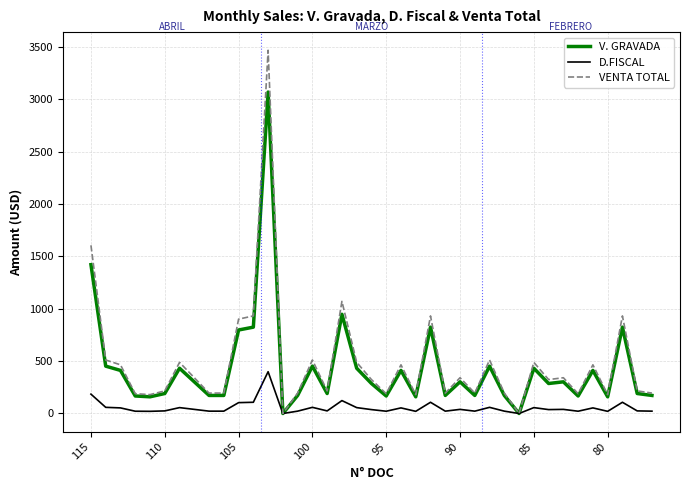

Which series has the largest total across all categories?

VENTA TOTAL